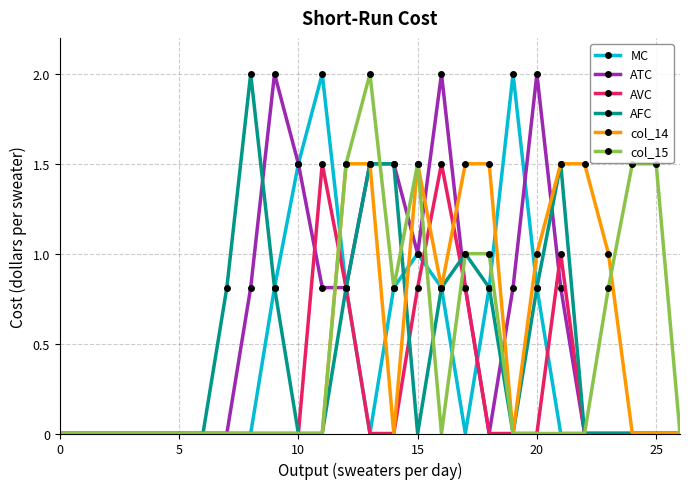

Does the chart display data point markers on the line(s)?

Yes